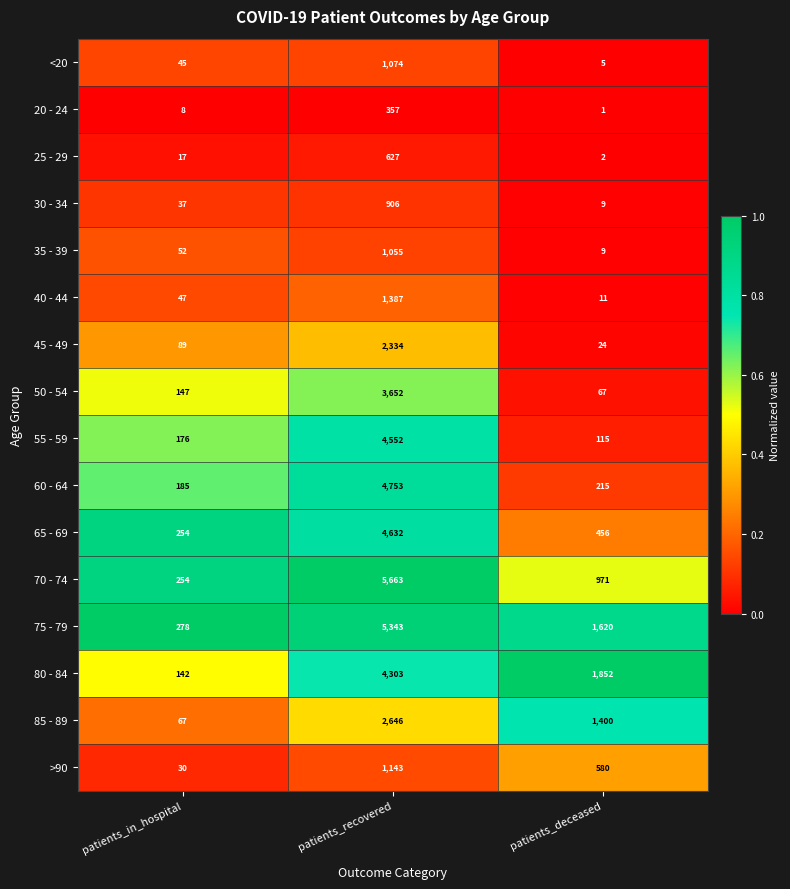

What is the average value of the 70 - 74 series?

2296